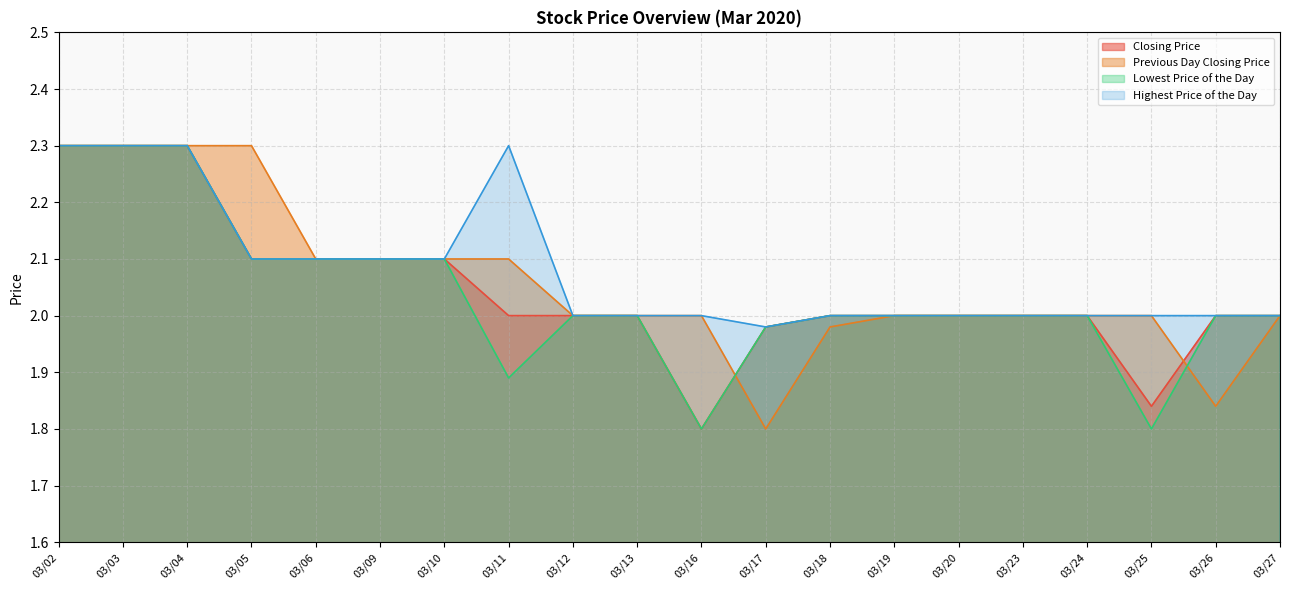

Rank the series by their maximum value, from lowest to highest.

Closing Price, Previous Day Closing Price, Lowest Price of the Day, Highest Price of the Day